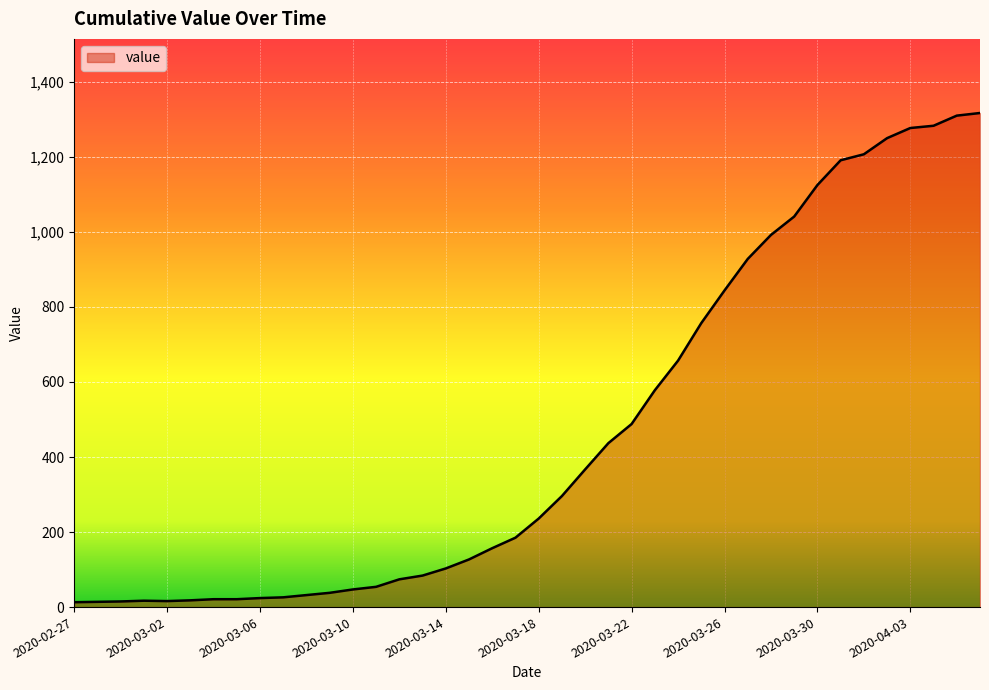

What is the difference between the maximum and minimum values?

1304